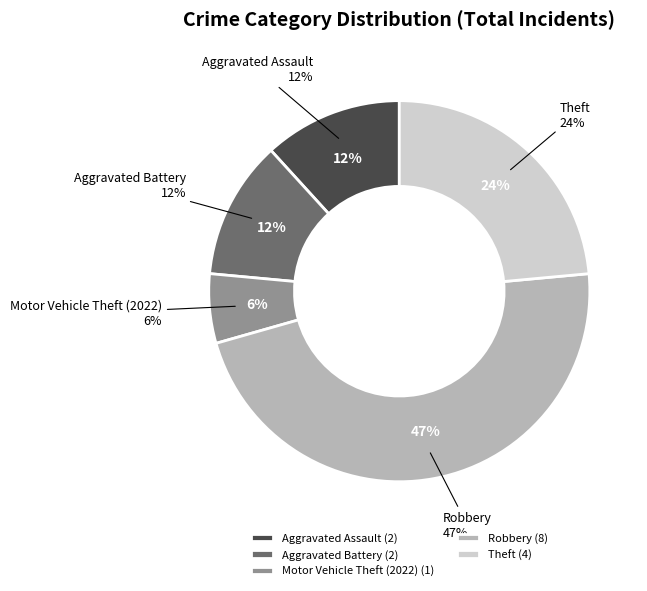

Does Robbery account for over 50% of the chart?

No